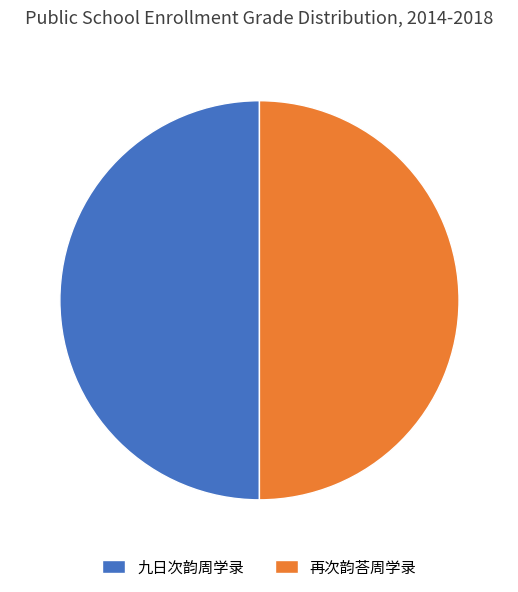

Do 再次韵荅周学录 and 九日次韵周学录 together represent more than half of the pie?

Yes